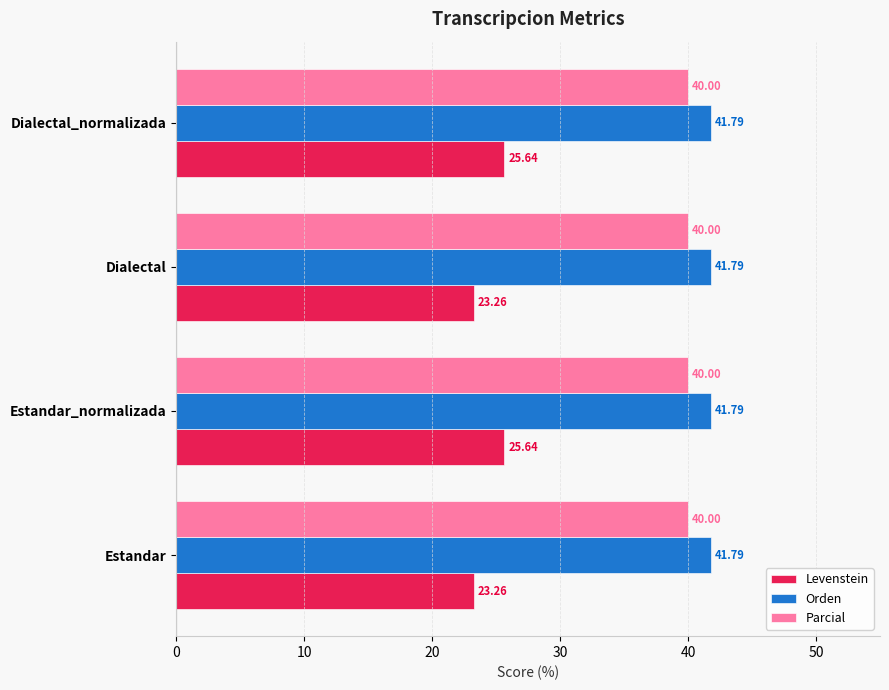

What are all the series names shown in the legend?

Levenstein, Orden, Parcial